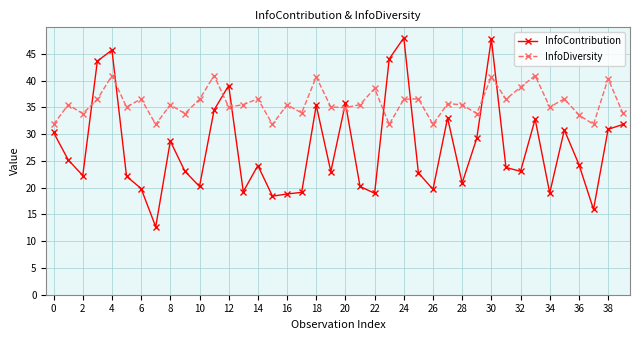

What are all the series names shown in the legend?

InfoContribution, InfoDiversity